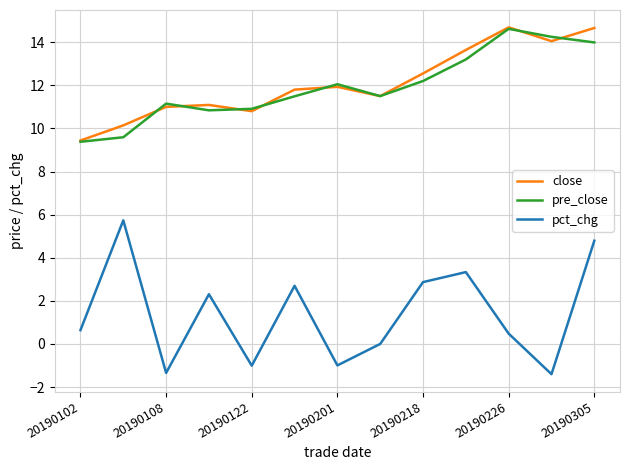

What is the minimum value for close?

9.4